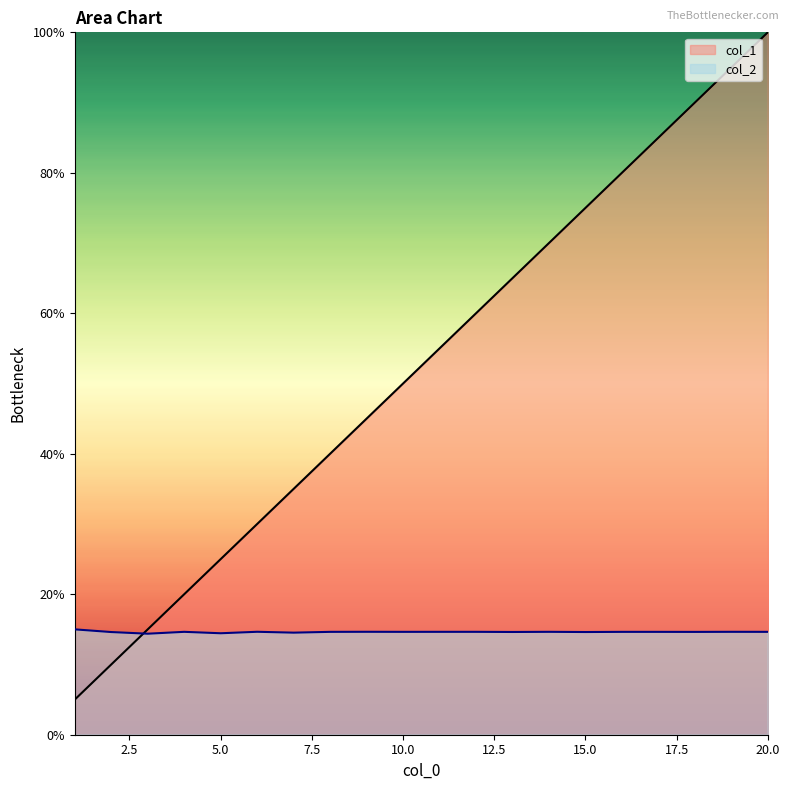

What is the highest value of the col_1 series?

1.0